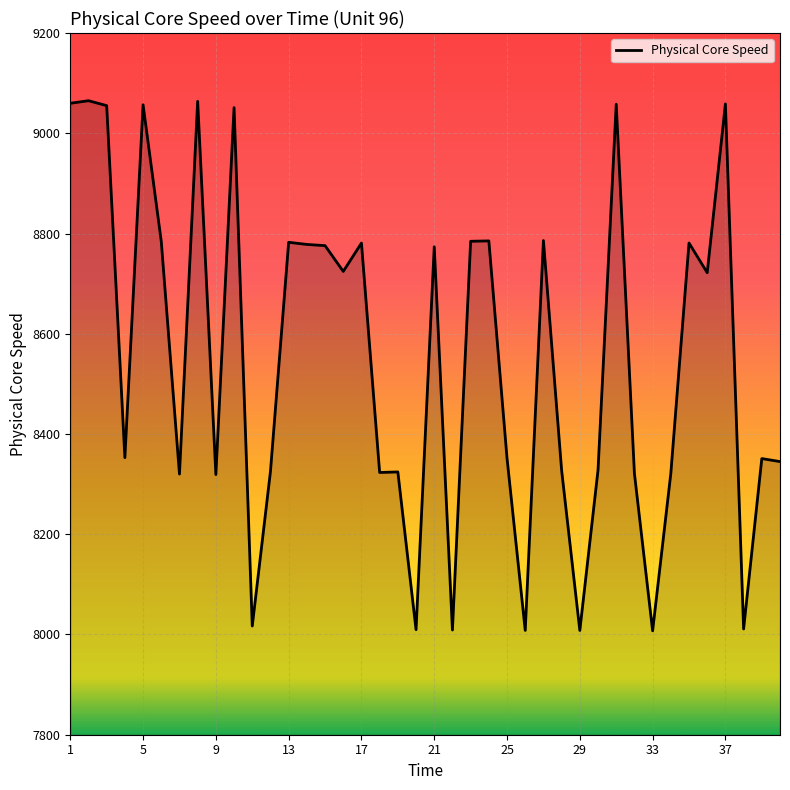

What is the greatest value displayed?

9065.0